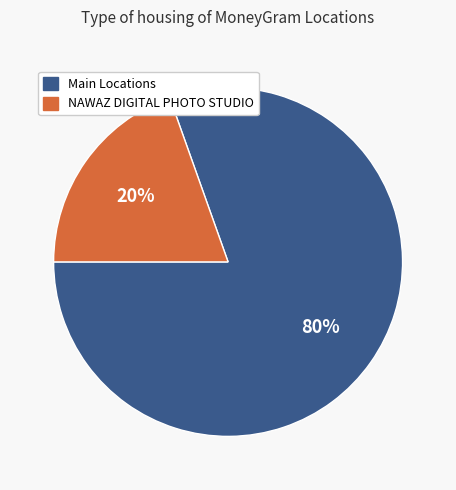

Rank the categories by value from lowest to highest.

NAWAZ DIGITAL PHOTO STUDIO, Main Locations